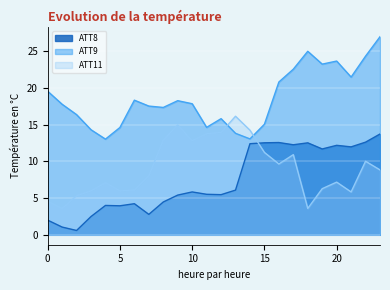

Rank the series by their maximum value, from highest to lowest.

ATT9, ATT11, ATT8